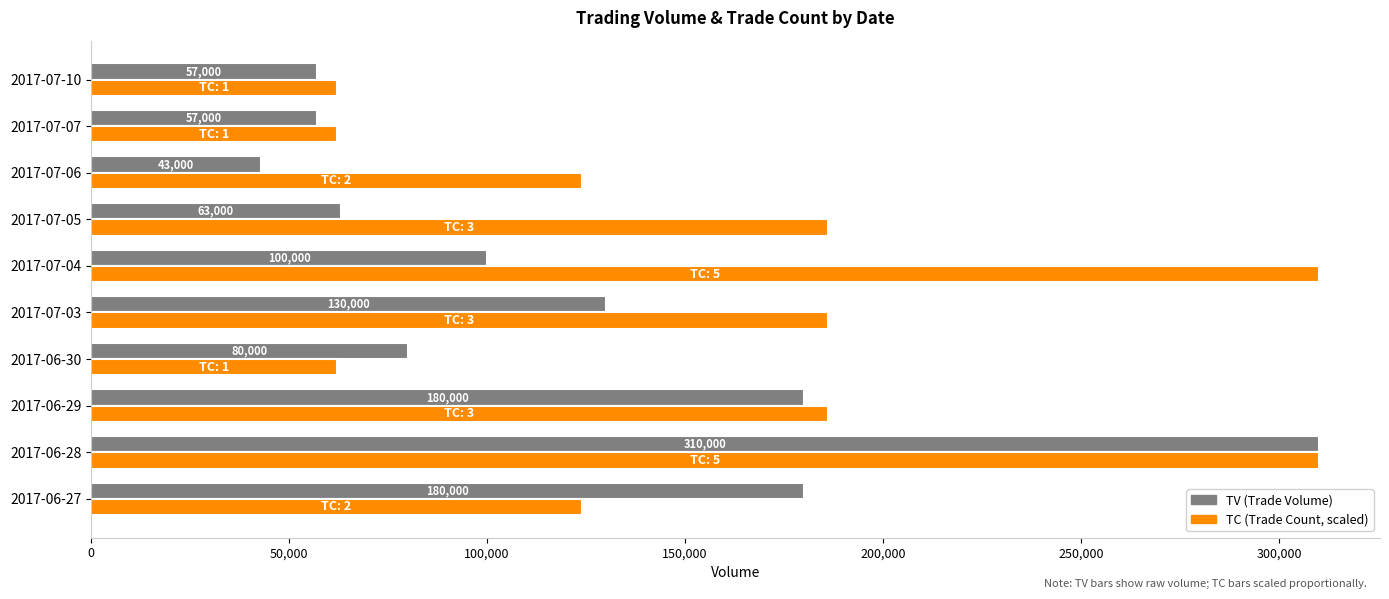

What is the maximum value shown in the chart?

310000